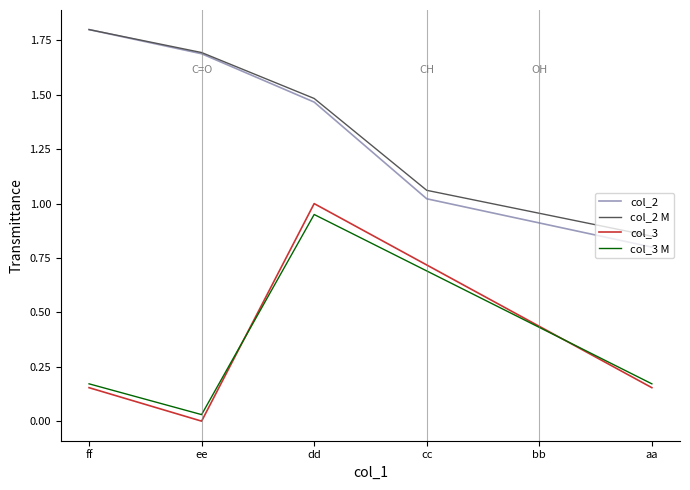

Which category has the highest value in the col_2 M series?

ff